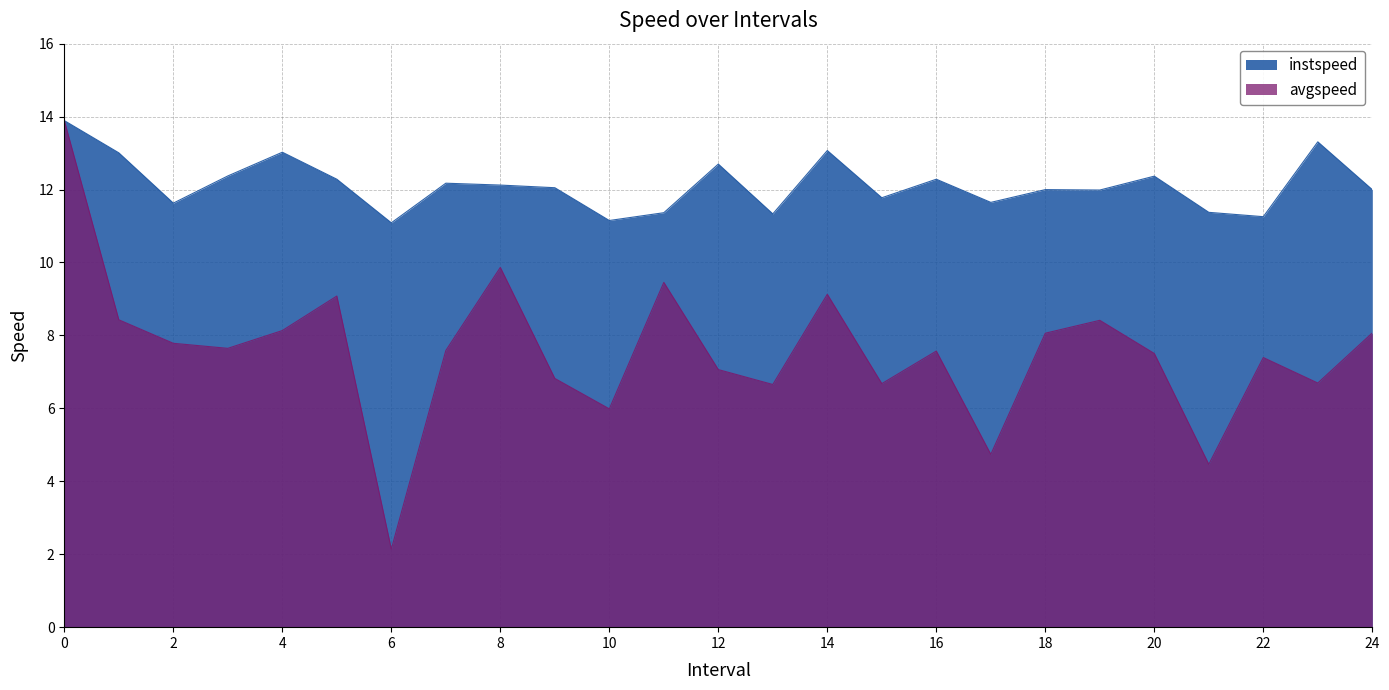

What is the sum of the instspeed values at 20 and 21?

23.7